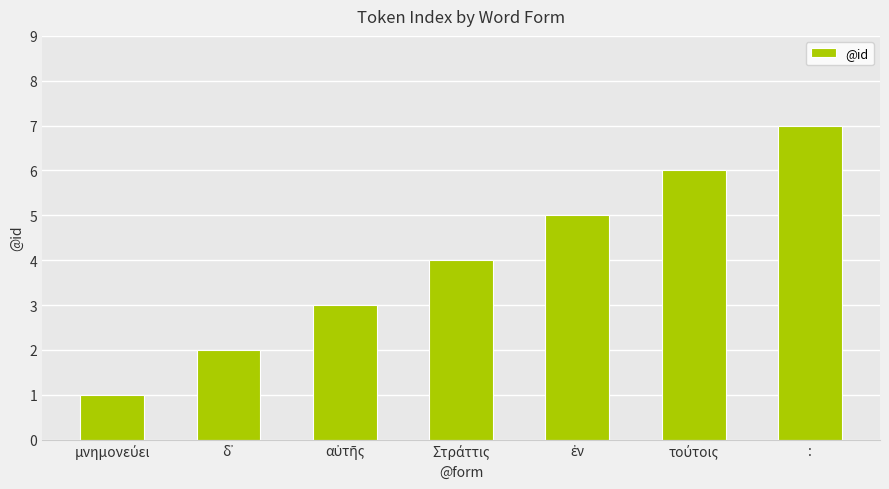

What is the maximum value shown in the chart?

7